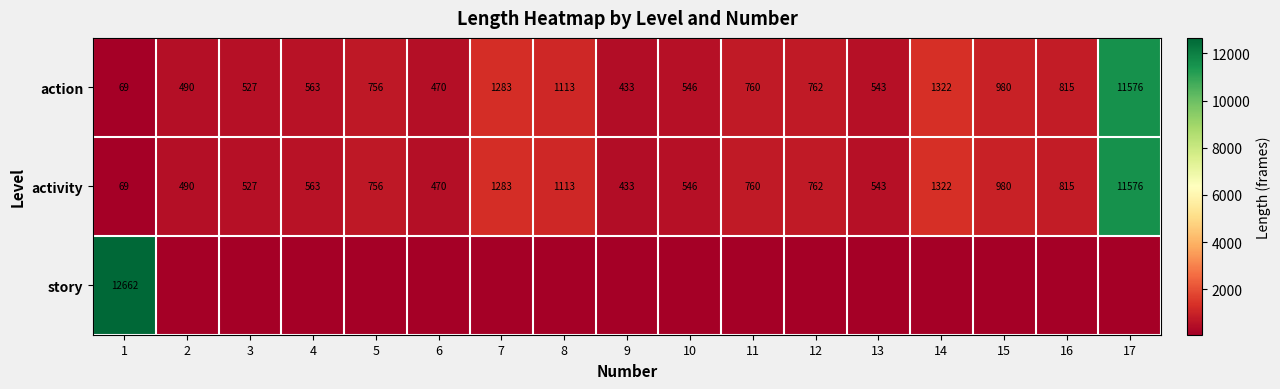

What is the minimum value for action?

69